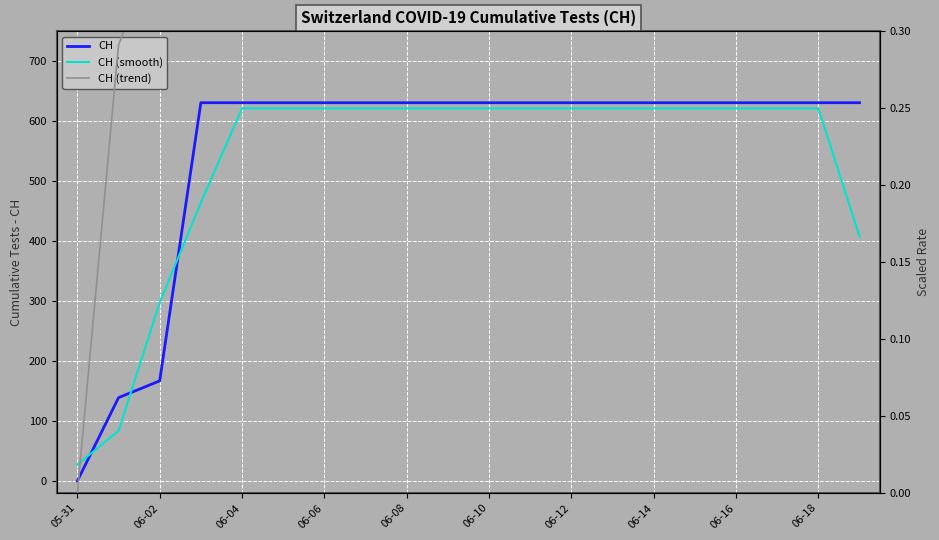

Where is CH nearest to the value 315?

06-02